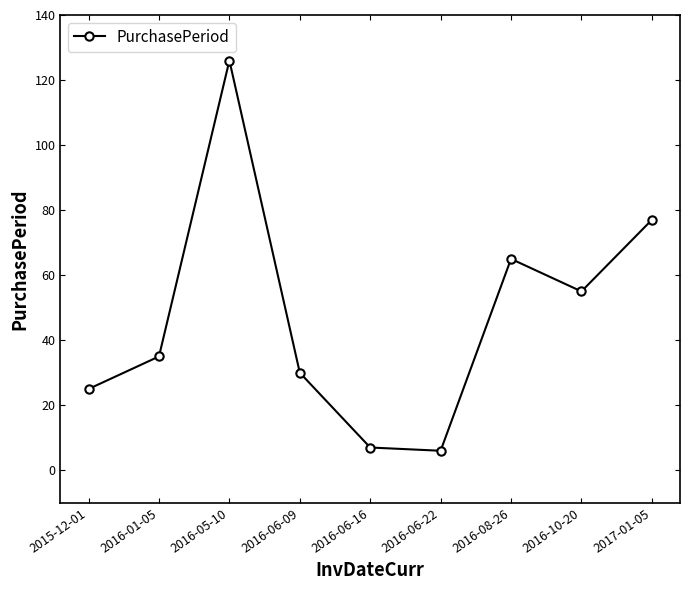

The chart shows a value of 77 at 2017-01-05. True or false?

True